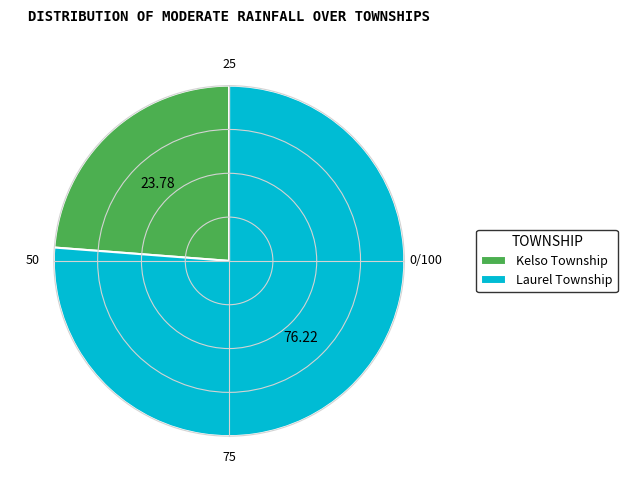

Is it true that Laurel Township is 76% of the pie?

True